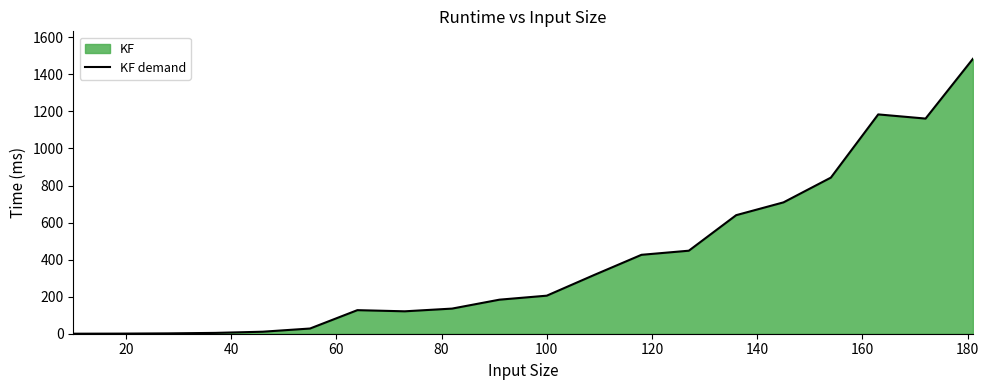

How many values are below 205?

10